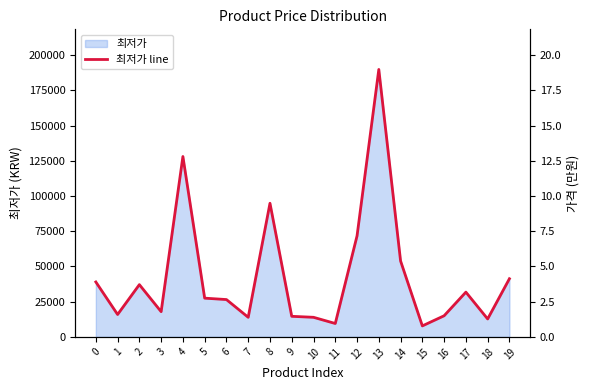

Where is the data nearest to the value 98865?

8